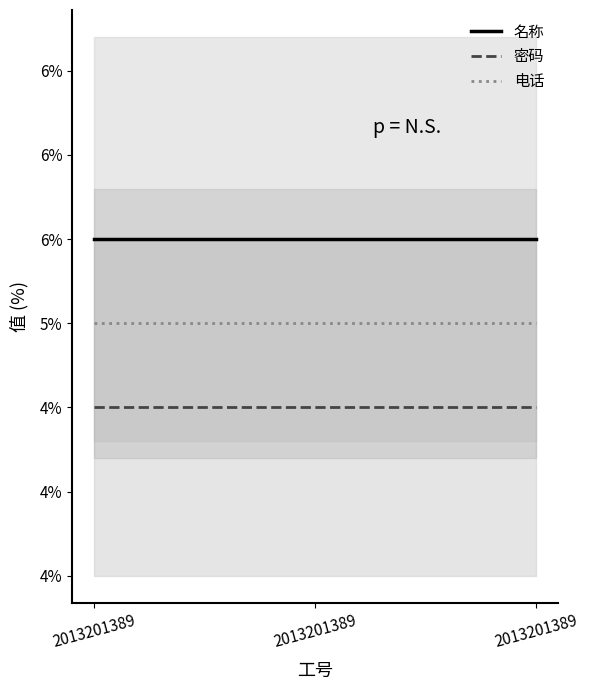

What is the spread (max minus min) of values at 2013201389?

1.0